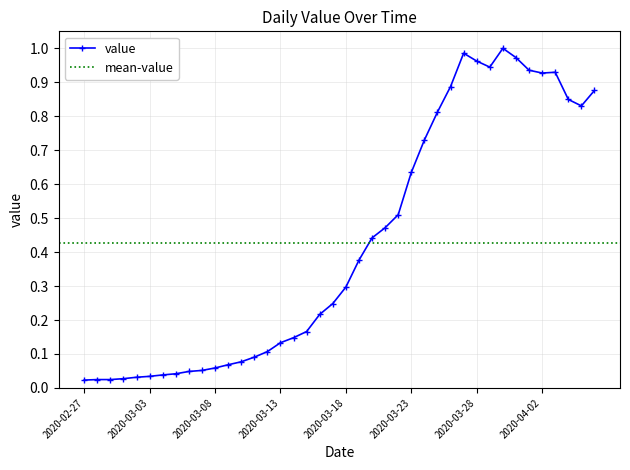

Is this an area chart (filled region under the line)?

No